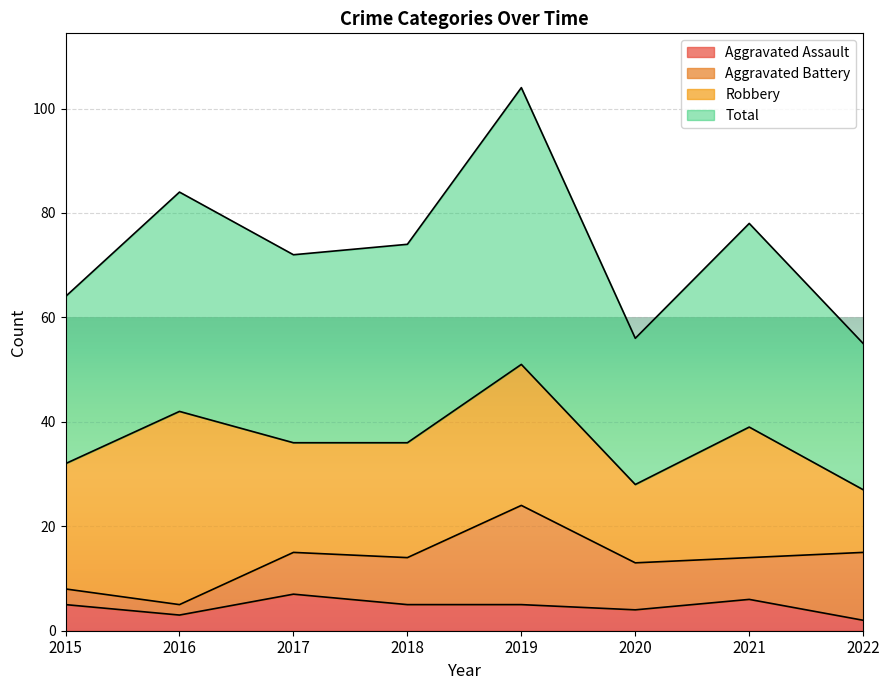

Which series has the largest total across all categories?

Total